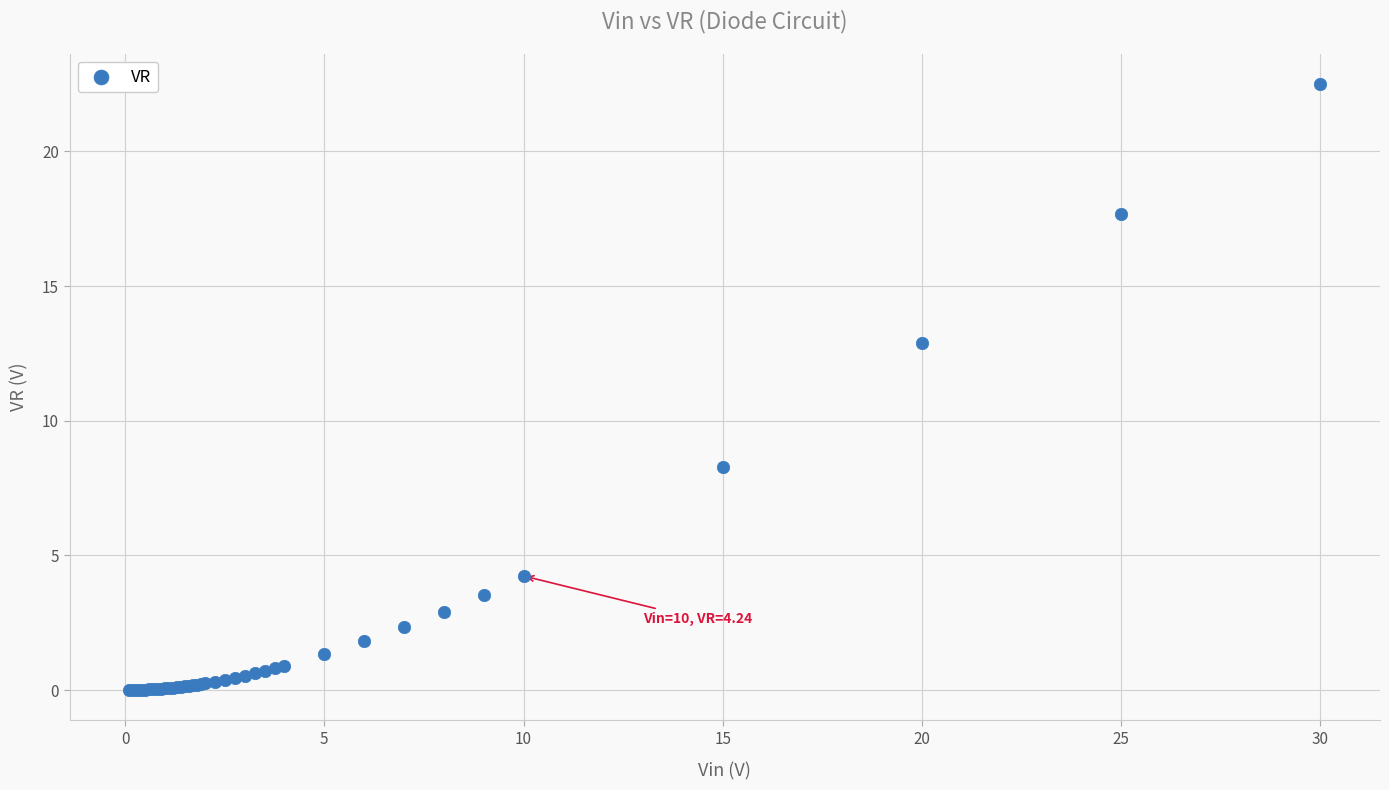

What Y value in the scatter plot is closest to 11?

12.9